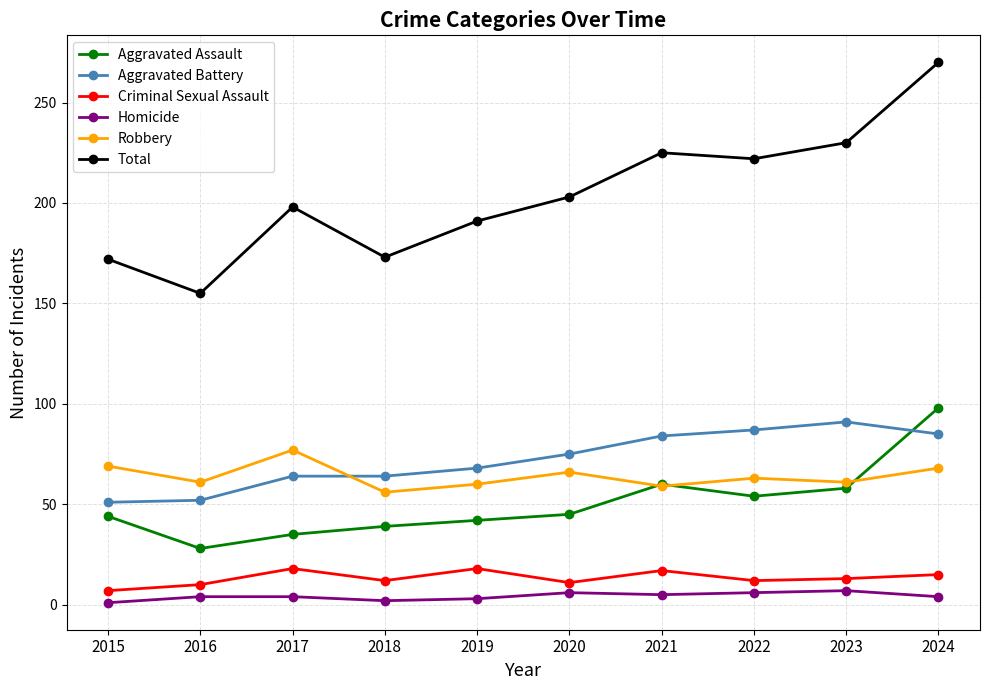

True or false: Robbery has a value of 59 at 2021.

True